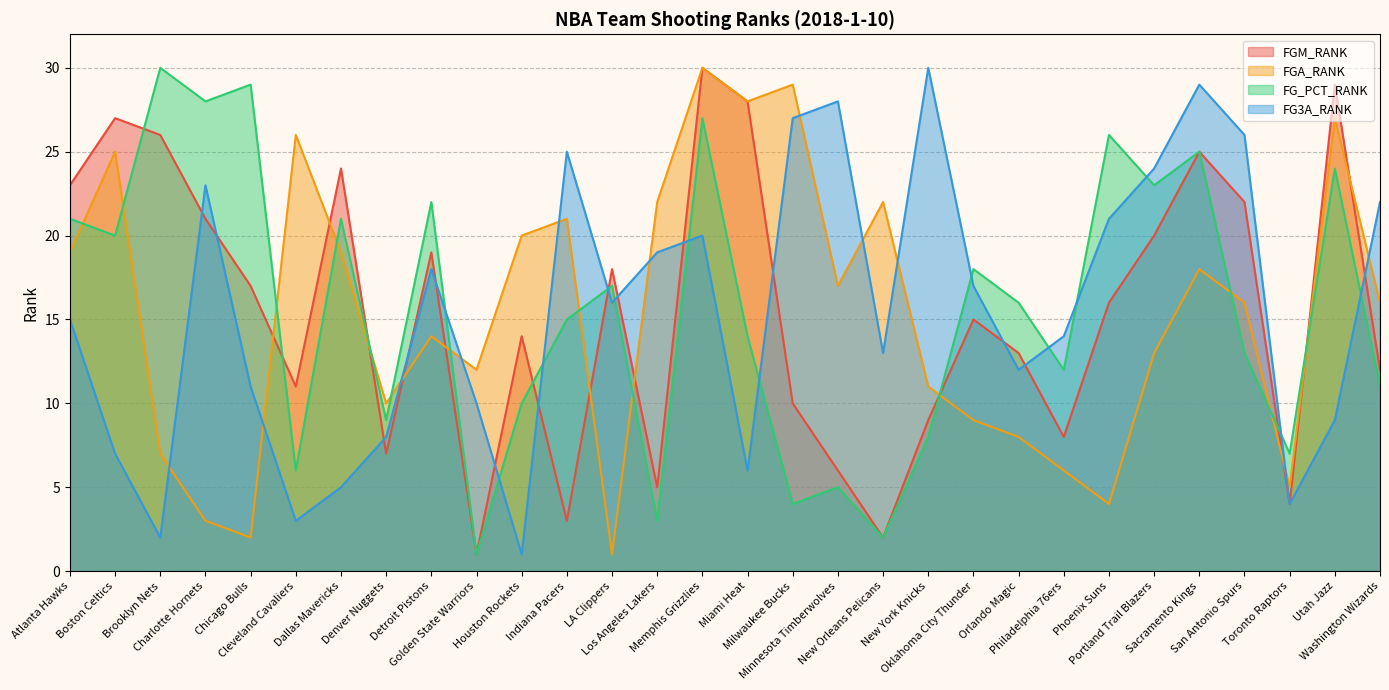

Reading left to right, list all the values displayed in this chart.

FGM_RANK: 23	27	26	21	17	11	24	7	19	1	14	3	18	5	30	28	10	6	2	9	15	13	8	16	20	25	22	4	29	12
FGA_RANK: 19	25	7	3	2	26	19	10	14	12	20	21	1	22	30	28	29	17	22	11	9	8	6	4	13	18	16	5	27	16
FG_PCT_RANK: 21	20	30	28	29	6	21	9	22	1	10	15	17	3	27	14	4	5	2	8	18	16	12	26	23	25	13	7	24	11
FG3A_RANK: 15	7	2	23	11	3	5	8	18	10	1	25	16	19	20	6	27	28	13	30	17	12	14	21	24	29	26	4	9	22